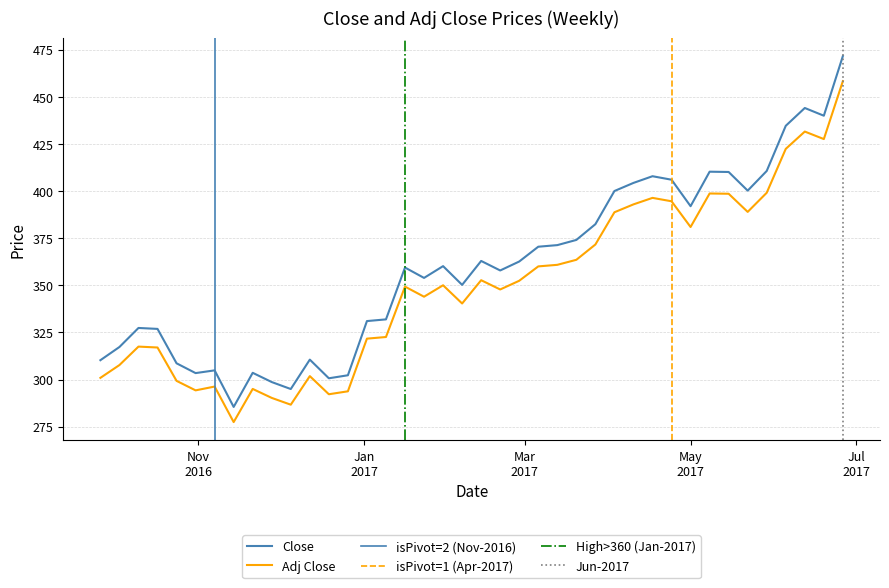

What position from the left is 2016-10-24?

5